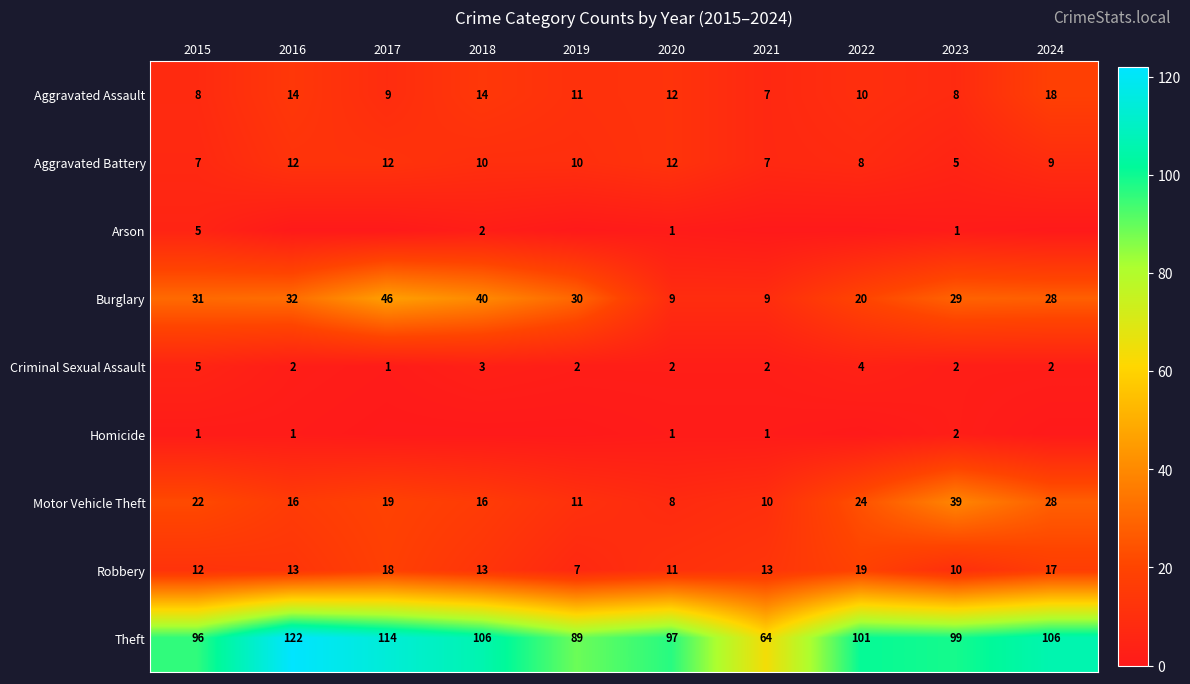

What is the sum of the Aggravated Assault values at 2024 and 2019?

29